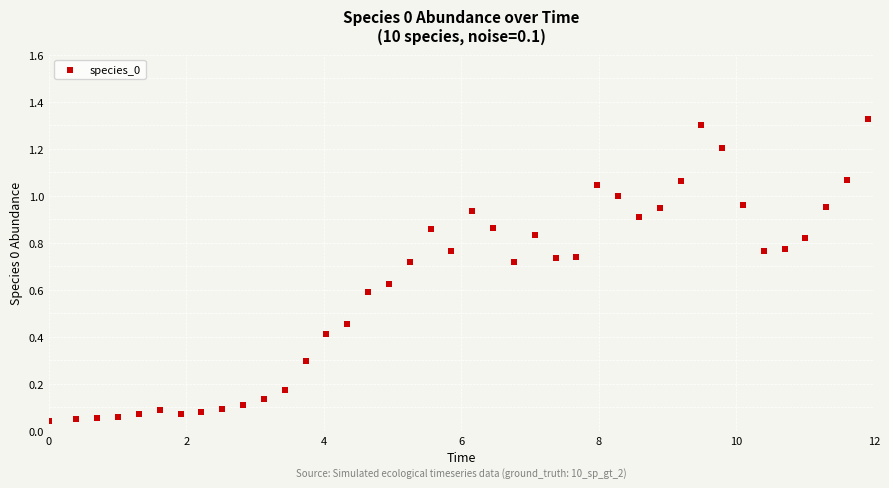

What is the range of X values (max minus min)?

11.9